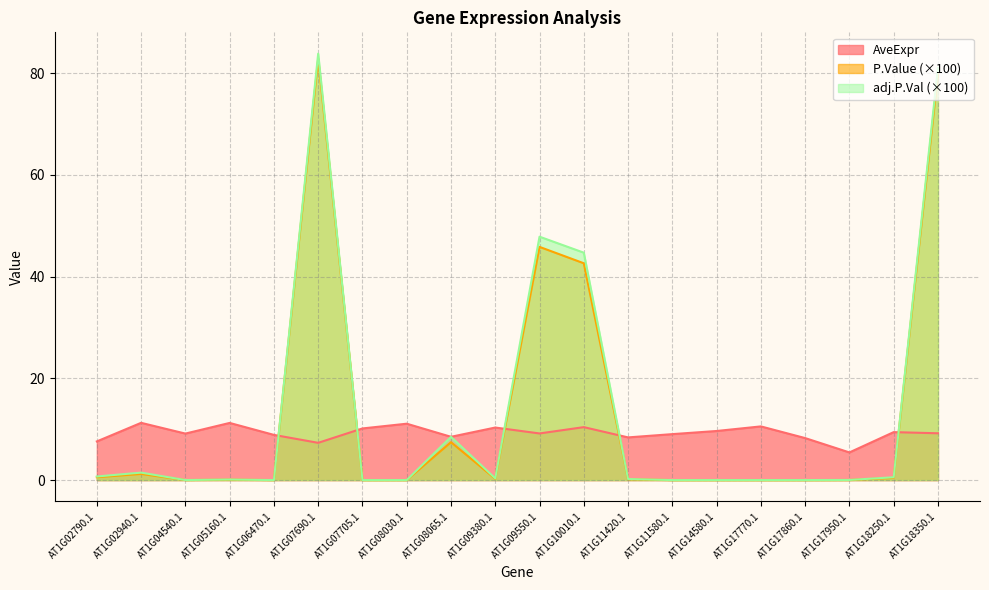

Reading left to right, what are all the values shown in this chart?

AveExpr: AT1G02790.1=7.6	AT1G02940.1=11.3	AT1G04540.1=9.1	AT1G05160.1=11.2	AT1G06470.1=8.9	AT1G07690.1=7.3	AT1G07705.1=10.1	AT1G08030.1=11.1	AT1G08065.1=8.5	AT1G09380.1=10.3	AT1G09550.1=9.2	AT1G10010.1=10.4	AT1G11420.1=8.4	AT1G11580.1=9.0	AT1G14580.1=9.6	AT1G17770.1=10.6	AT1G17860.1=8.3	AT1G17950.1=5.4	AT1G18250.1=9.4	AT1G18350.1=9.2
P.Value: AT1G02790.1=0.6	AT1G02940.1=1.2	AT1G04540.1=0.0	AT1G05160.1=0.1	AT1G06470.1=0.0	AT1G07690.1=82.8	AT1G07705.1=0.0	AT1G08030.1=0.0	AT1G08065.1=7.4	AT1G09380.1=0.3	AT1G09550.1=45.8	AT1G10010.1=42.6	AT1G11420.1=0.2	AT1G11580.1=0.0	AT1G14580.1=0.0	AT1G17770.1=0.0	AT1G17860.1=0.0	AT1G17950.1=0.0	AT1G18250.1=0.4	AT1G18350.1=79.9
adj.P.Val: AT1G02790.1=0.7	AT1G02940.1=1.5	AT1G04540.1=0.0	AT1G05160.1=0.1	AT1G06470.1=0.0	AT1G07690.1=83.8	AT1G07705.1=0.0	AT1G08030.1=0.0	AT1G08065.1=8.5	AT1G09380.1=0.3	AT1G09550.1=47.8	AT1G10010.1=44.7	AT1G11420.1=0.2	AT1G11580.1=0.0	AT1G14580.1=0.0	AT1G17770.1=0.0	AT1G17860.1=0.0	AT1G17950.1=0.0	AT1G18250.1=0.6	AT1G18350.1=81.0